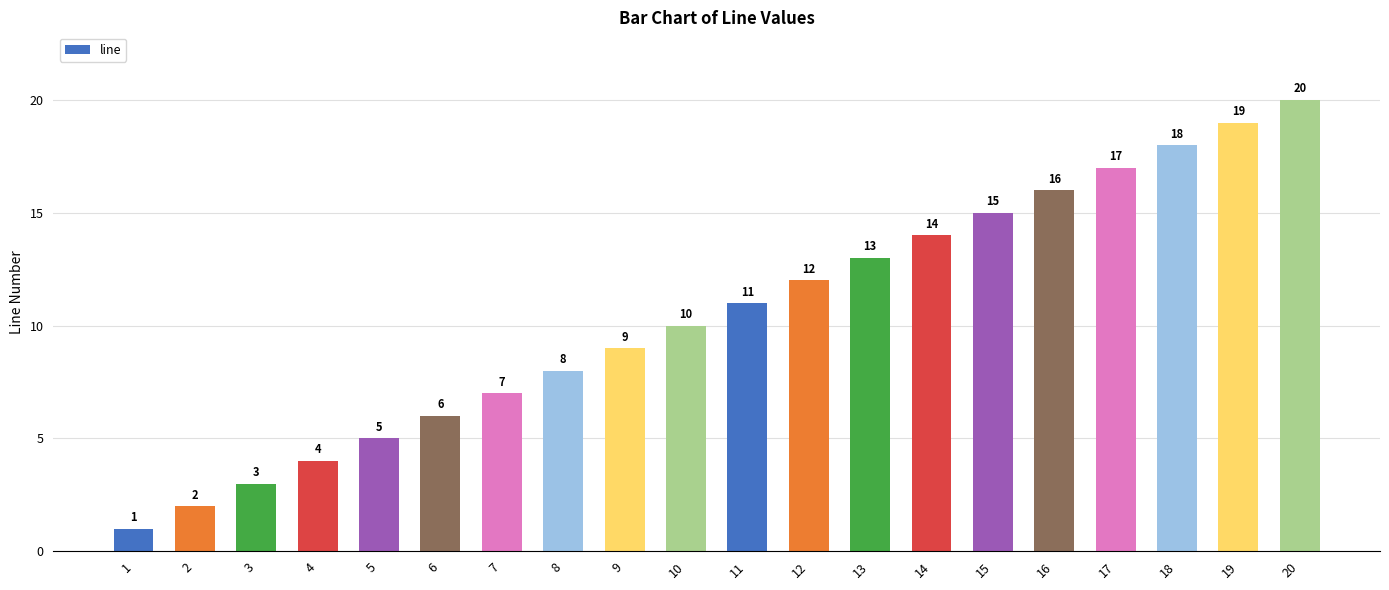

Reading left to right, list all the values displayed in this chart.

1=1	2=2	3=3	4=4	5=5	6=6	7=7	8=8	9=9	10=10	11=11	12=12	13=13	14=14	15=15	16=16	17=17	18=18	19=19	20=20